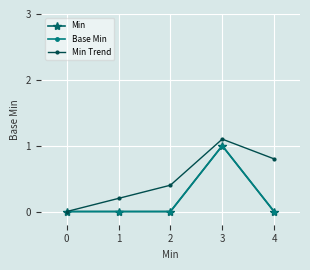

What is the sum of all Min Trend values?

2.5